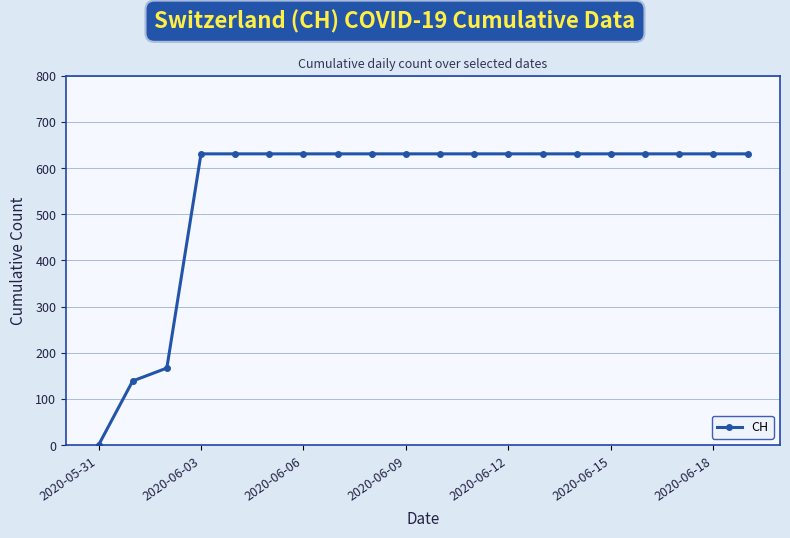

Reading left to right, transcribe all the data shown in this chart.

0	139	167	631	631	631	631	631	631	631	631	631	631	631	631	631	631	631	631	631